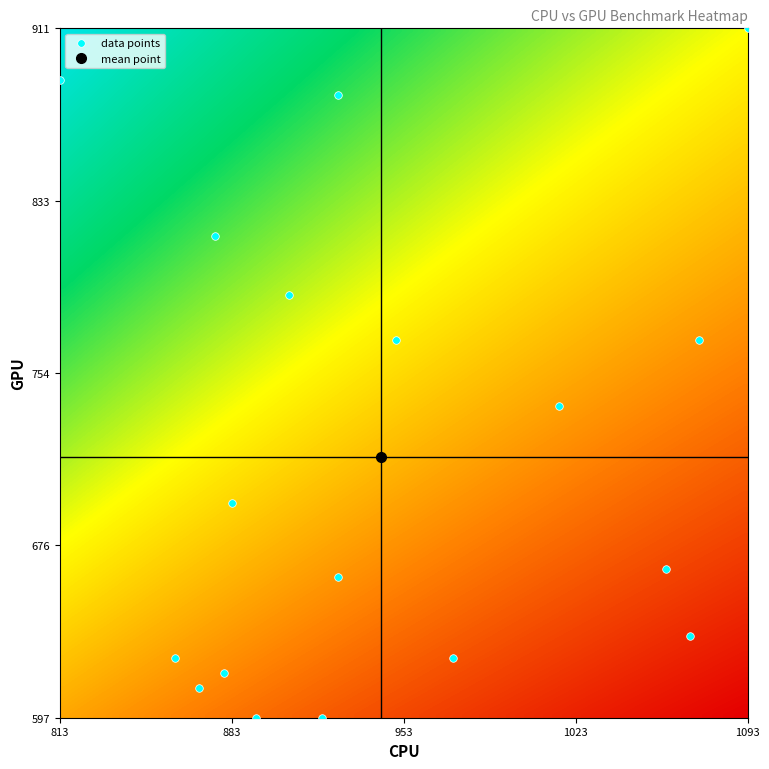

What is the range of X values (max minus min)?

280.0